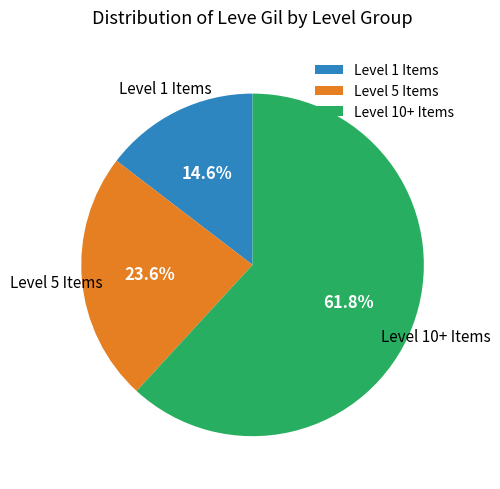

How many slices are in this pie chart?

3